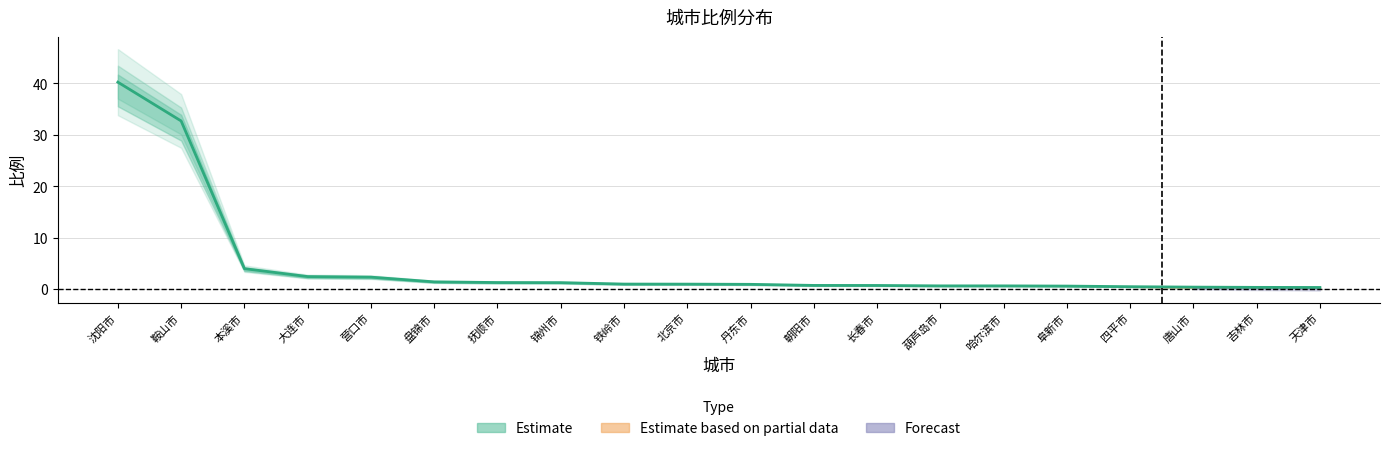

At which category does the chart reach its minimum across all series?

天津市